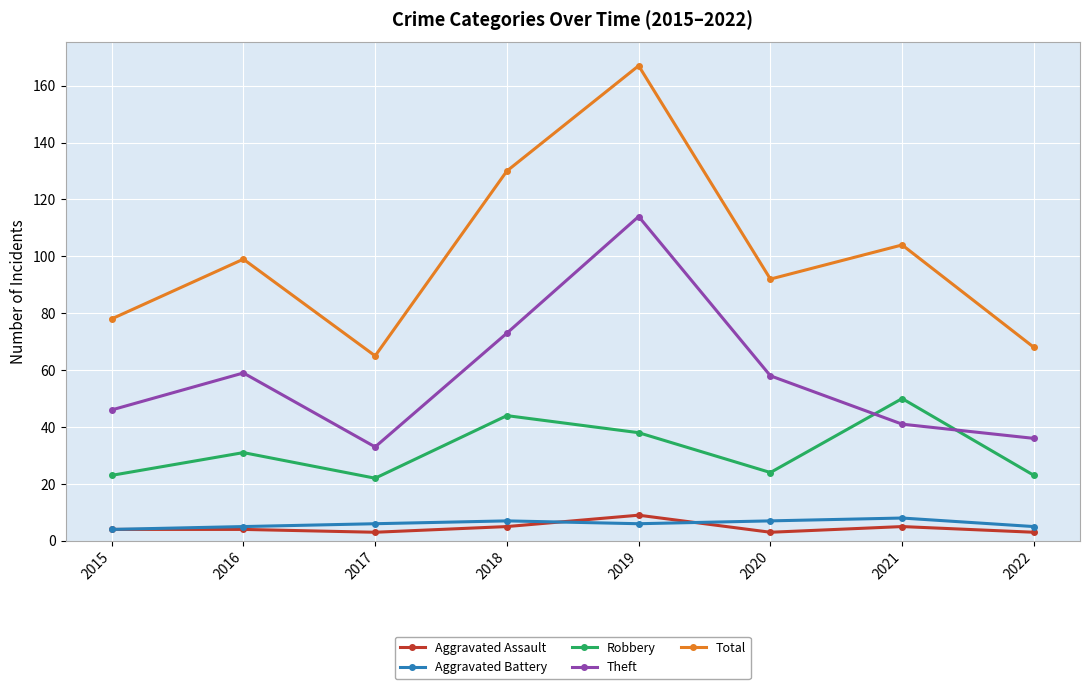

Which series ends up on top after the final intersection of Aggravated Assault and Aggravated Battery?

Aggravated Battery